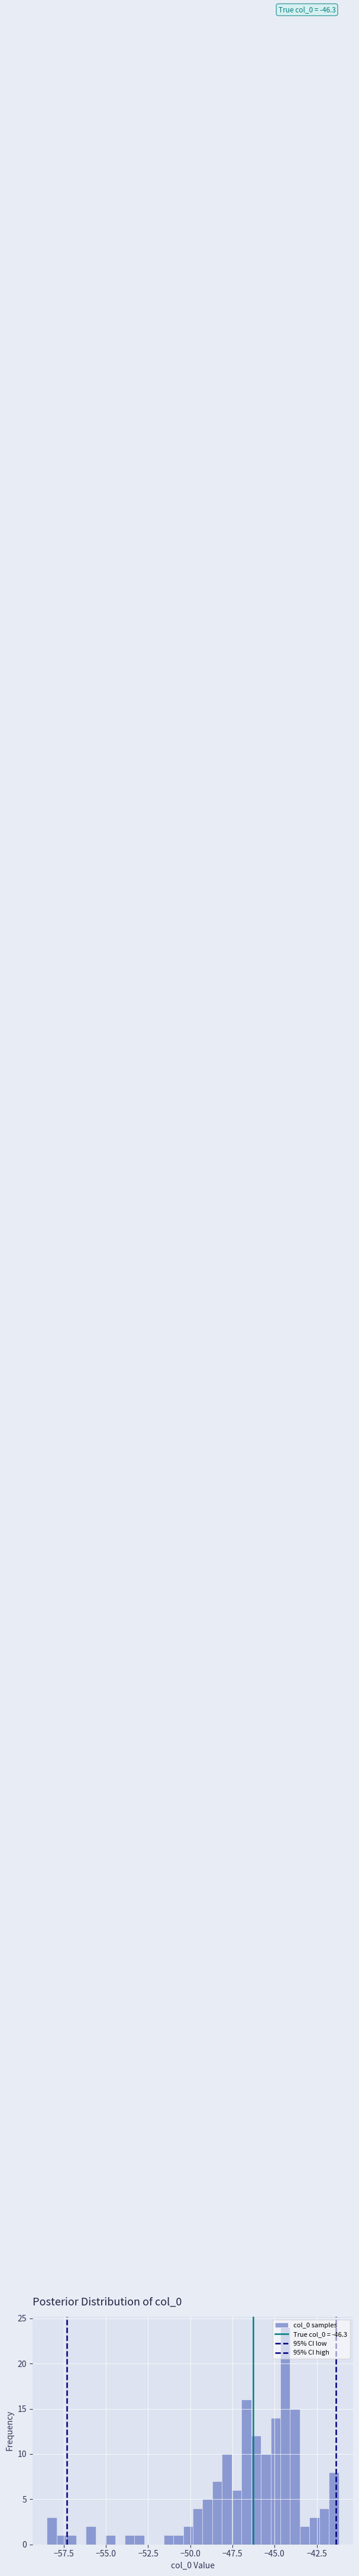

Read against the x-axis, roughly where is the centre of the tallest bar?

-44.5